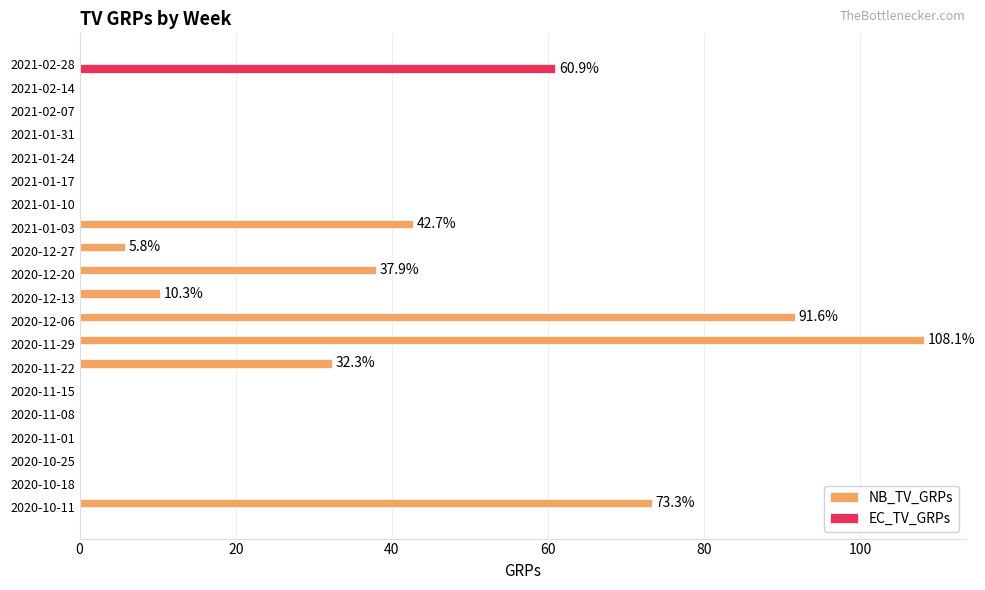

At which category is the sum across all series the highest?

2020-11-29